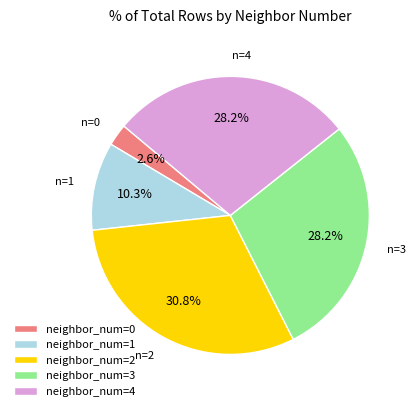

Is neighbor_num=0 the majority of the pie?

No